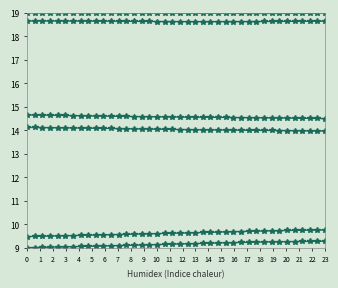

True or false: HR col2 has a value of 22.3 at 24.

False